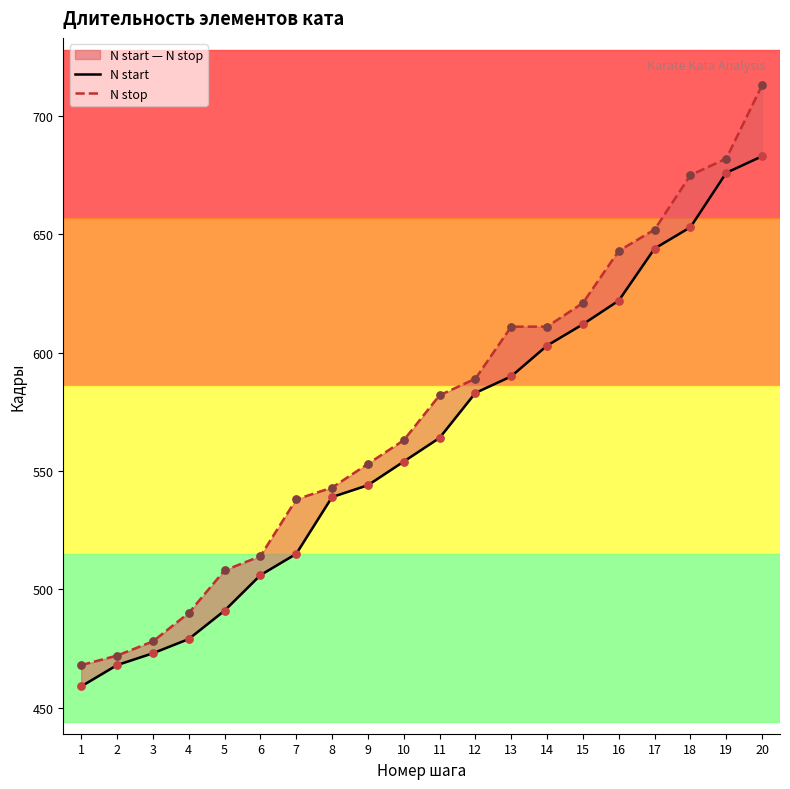

Which series reaches the minimum Y coordinate?

N start